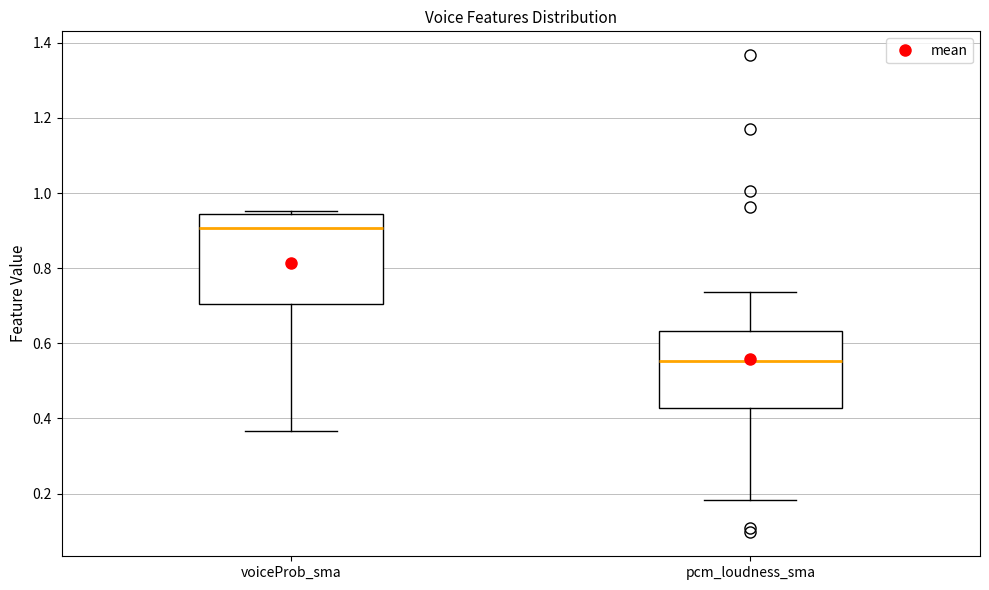

Which box has the lowest median line?

pcm_loudness_sma